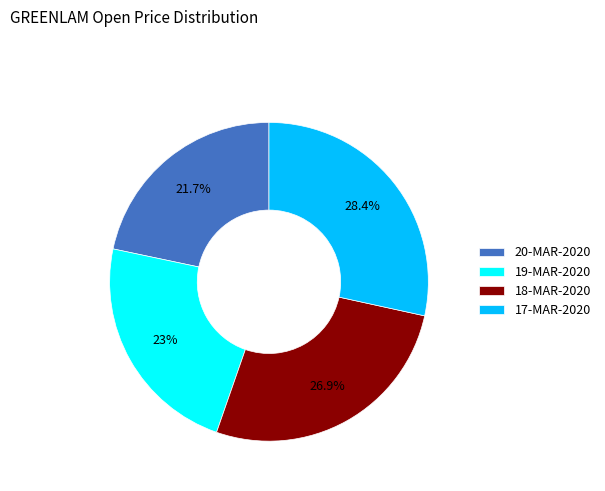

Does any single category account for the majority?

No